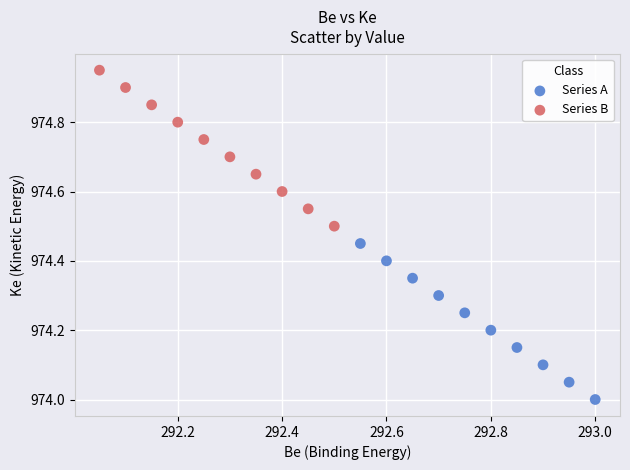

Which series contains the lowest Y value?

Series A